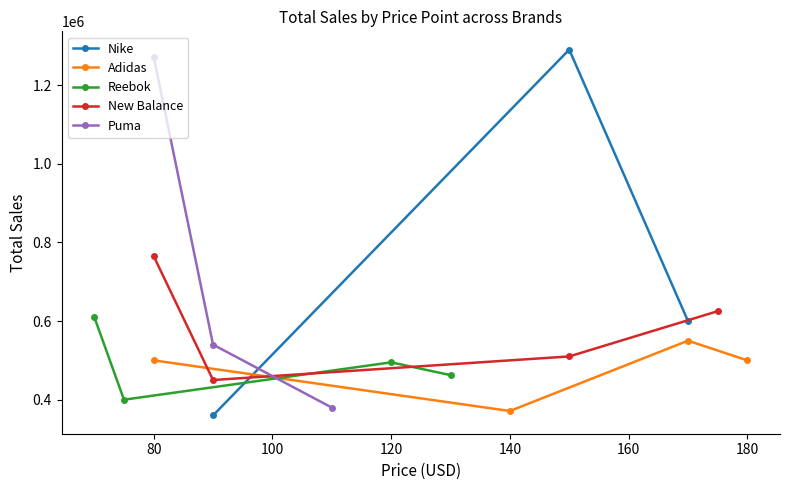

Is it true that Total Sales (Adidas) equals 666891 at 80?

False